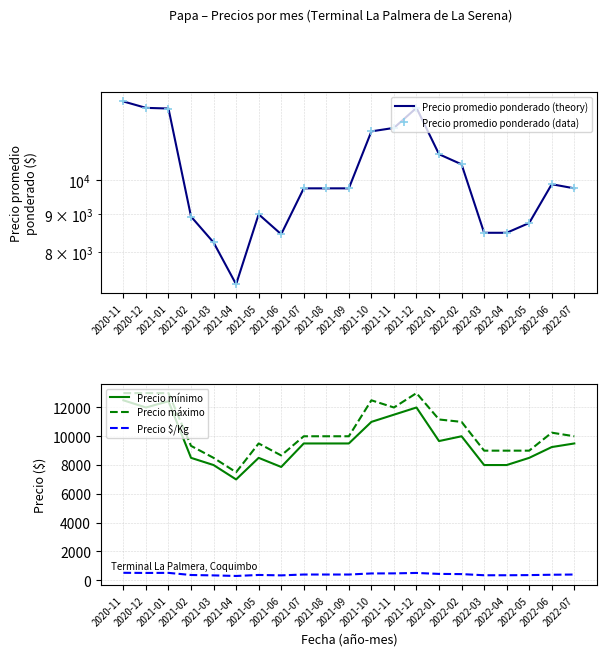

Does the chart have visible grid lines?

Yes